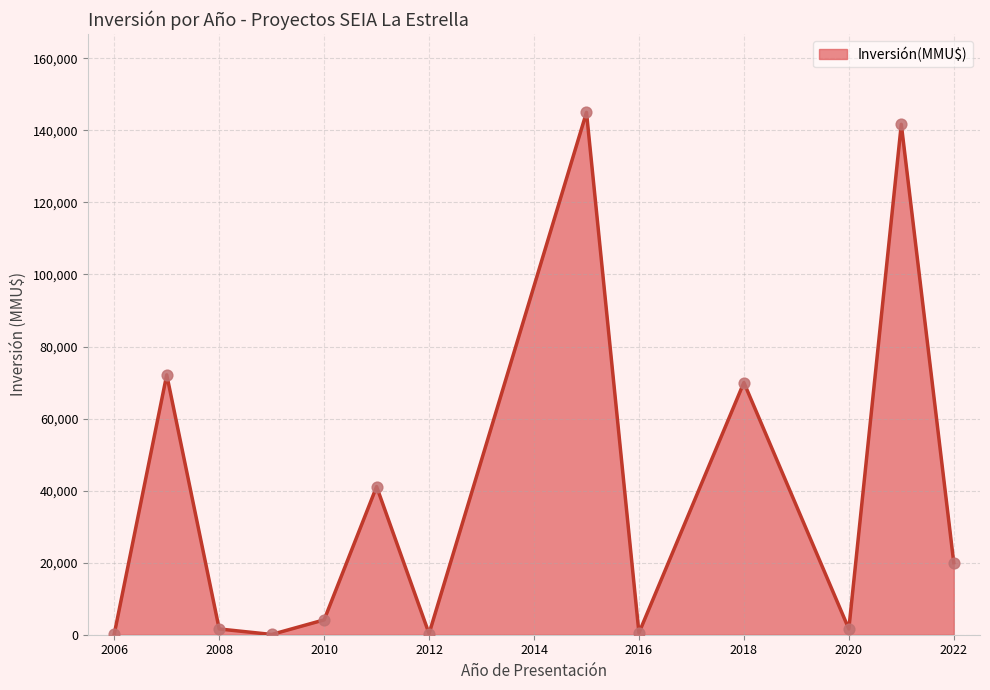

What is the difference between the maximum and minimum values?

144928